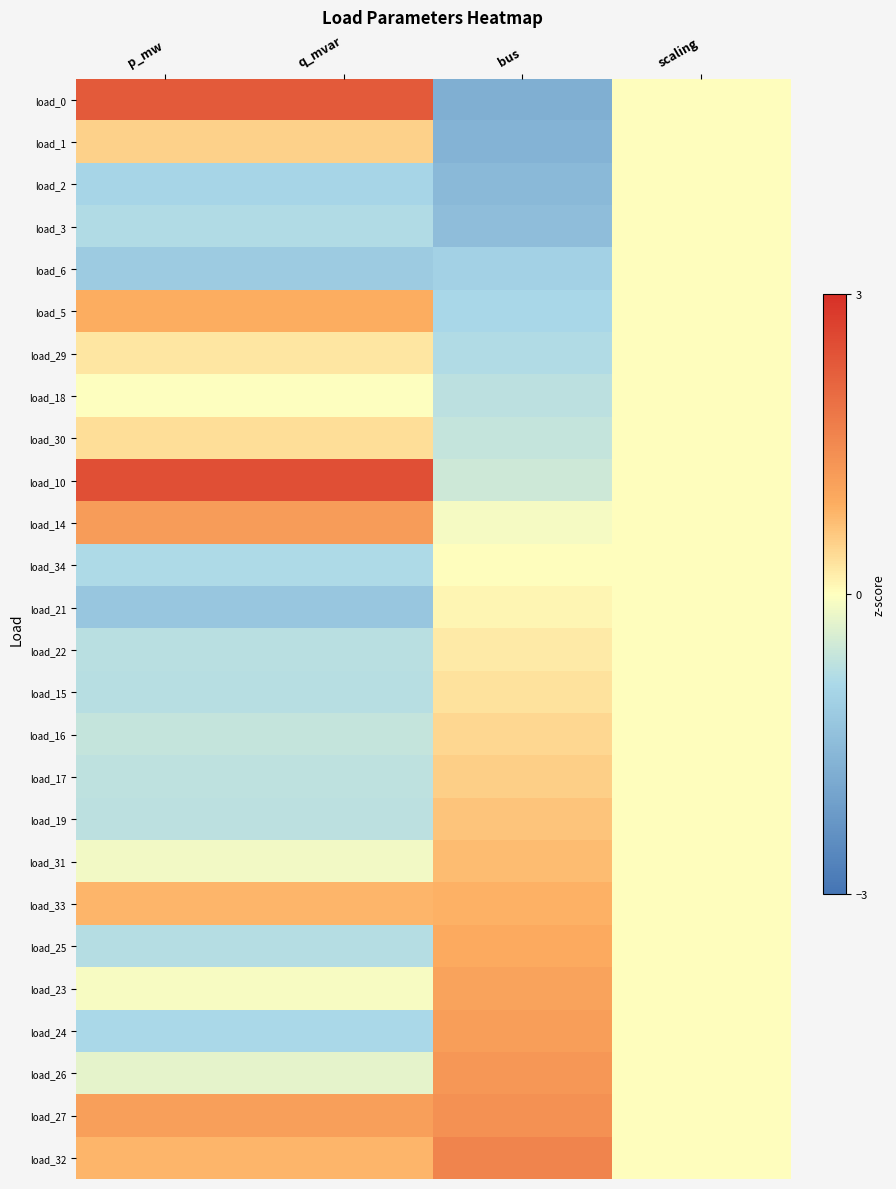

At how many categories does at least one series exceed 0?

3